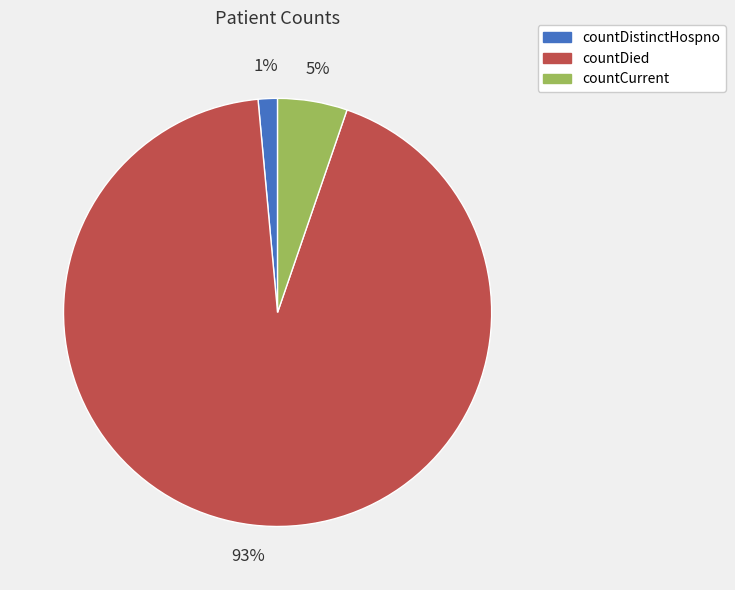

Do countDied and countDistinctHospno together represent more than half of the pie?

Yes